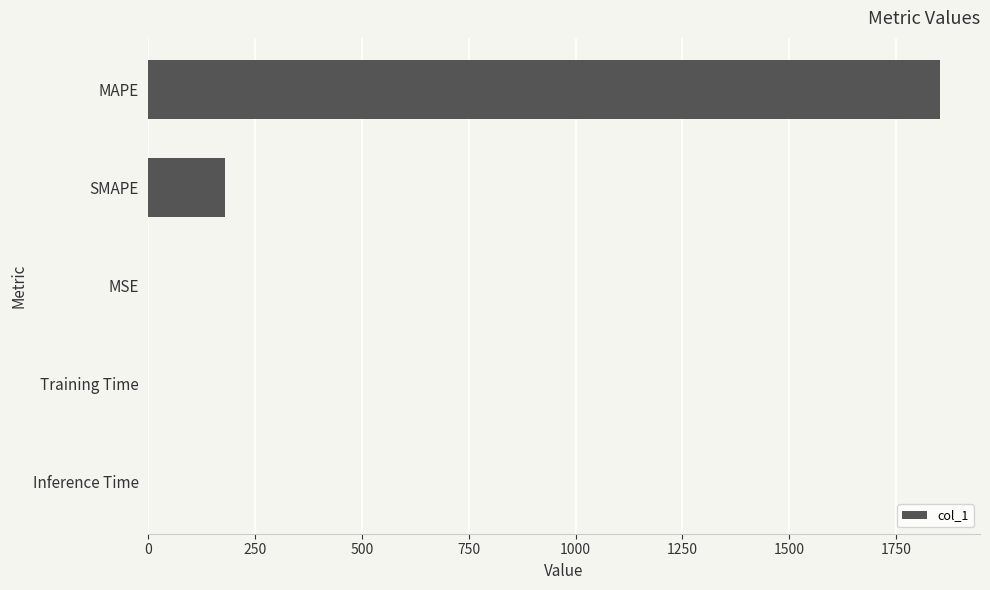

What is the sum of all values?

2034.9